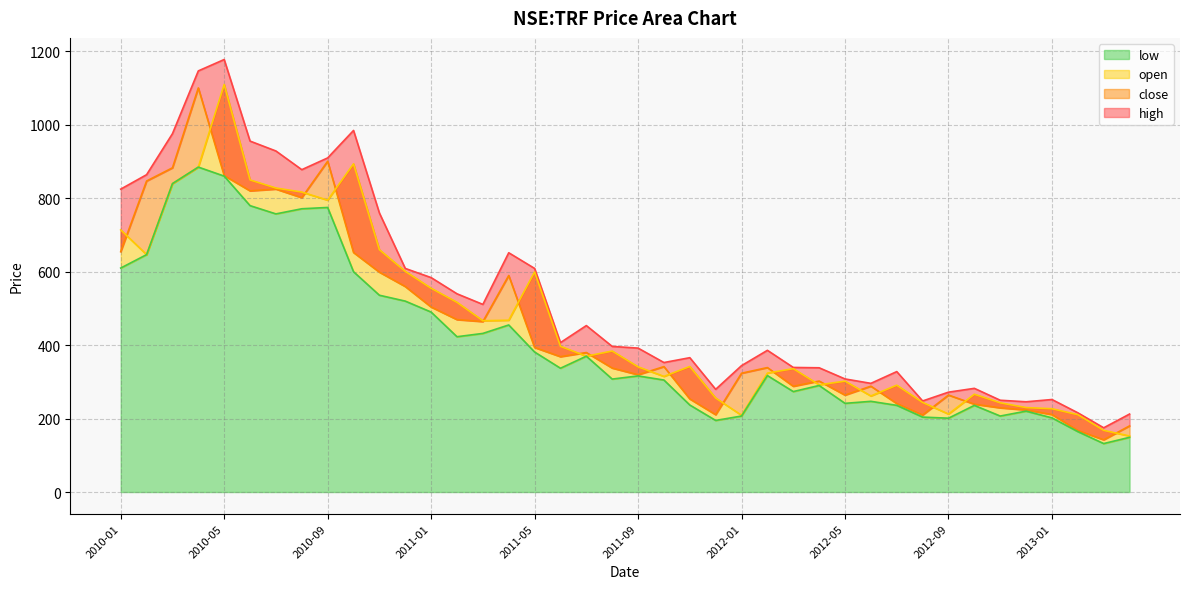

How many series are shown in this chart?

4